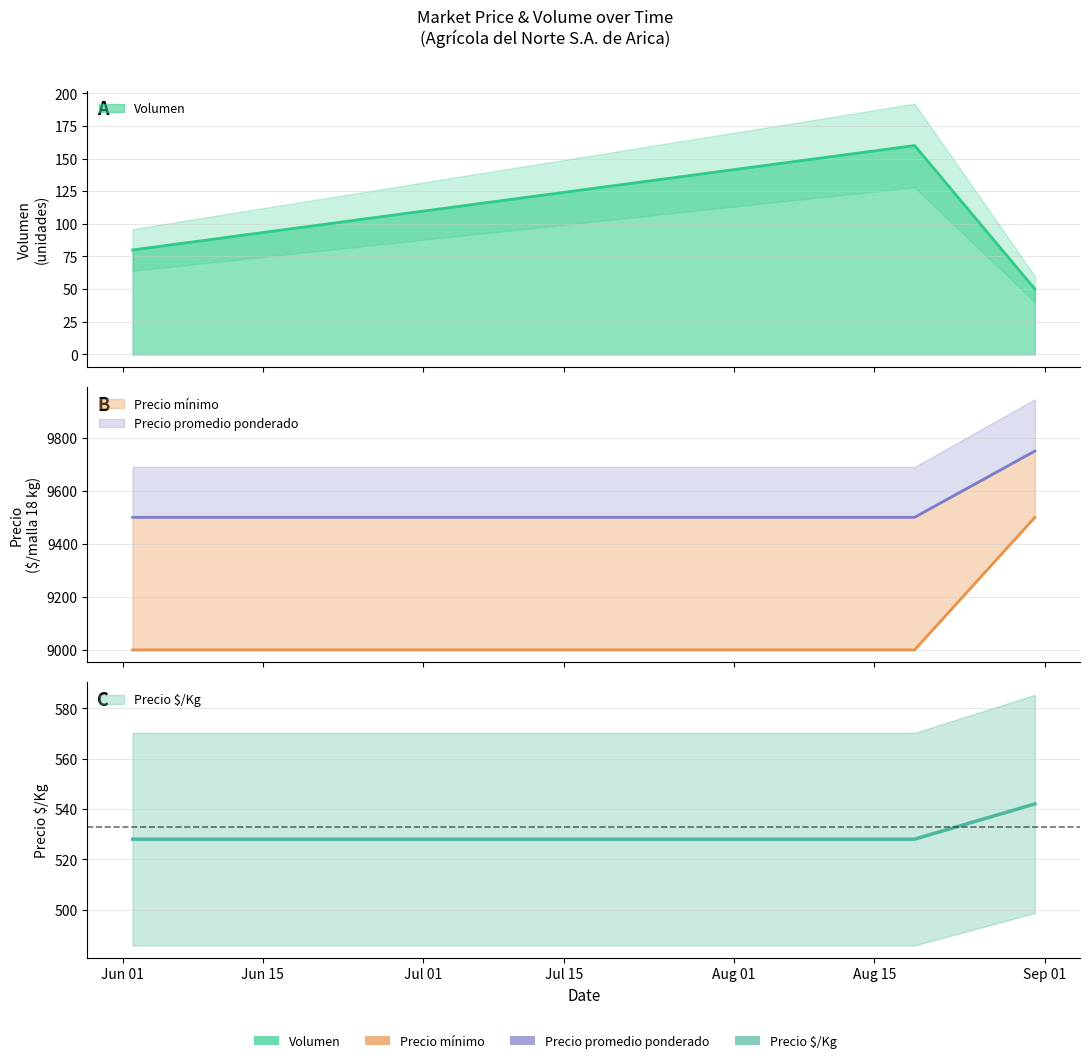

What is the difference between the maximum and minimum values in the Precio promedio ponderado series?

250